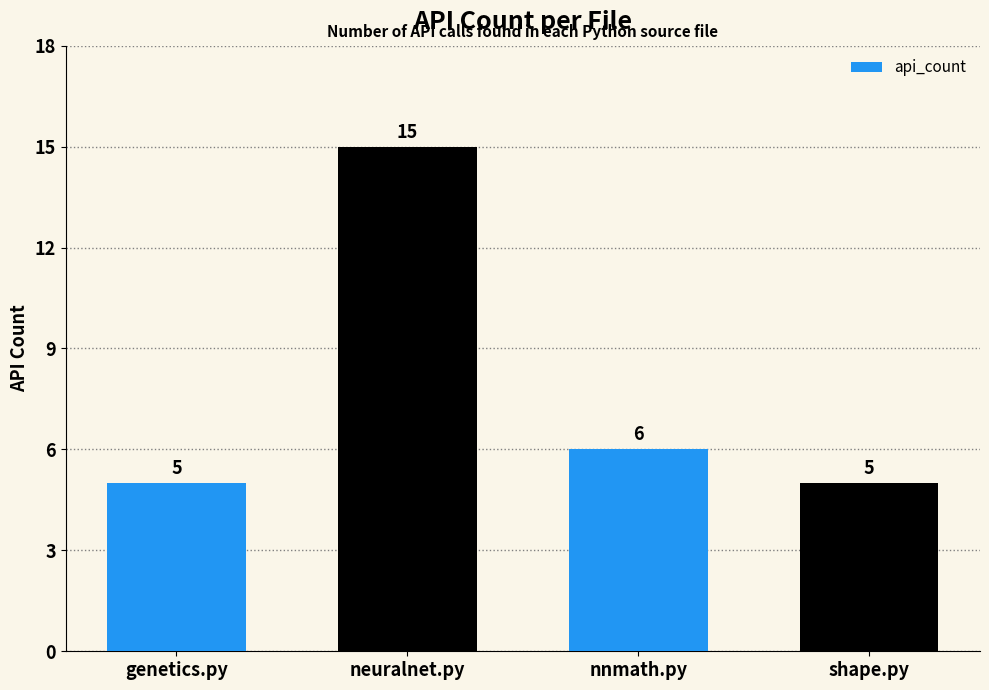

Reading right to left, list all the values displayed in this chart.

shape.py=5	nnmath.py=6	neuralnet.py=15	genetics.py=5